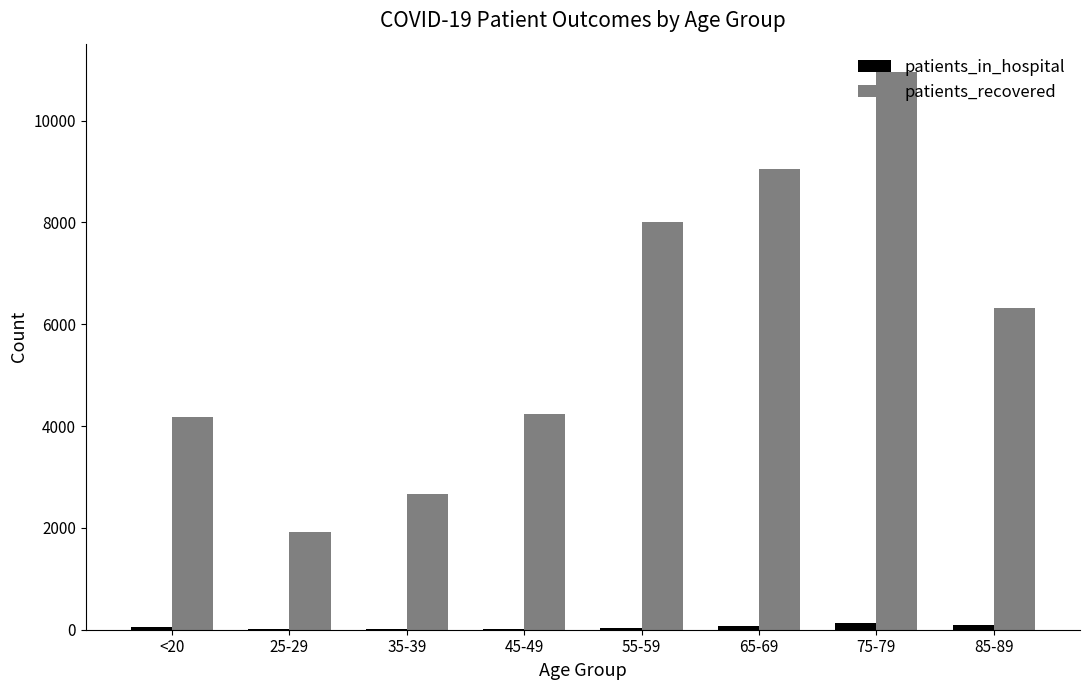

What is the greatest value displayed?

10963